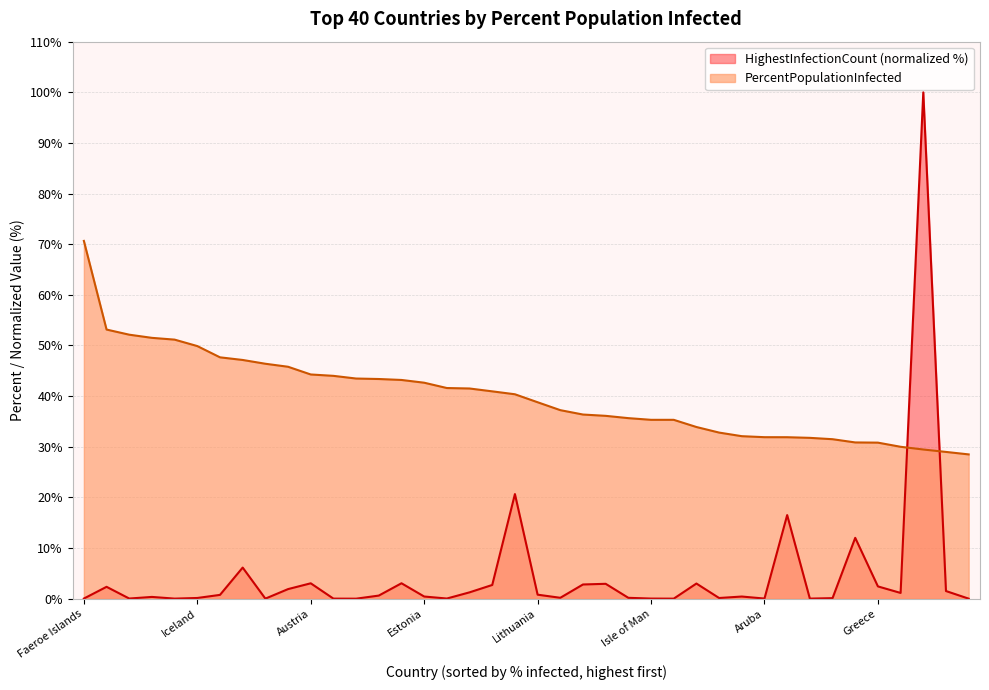

How many lines are shown in the chart?

2